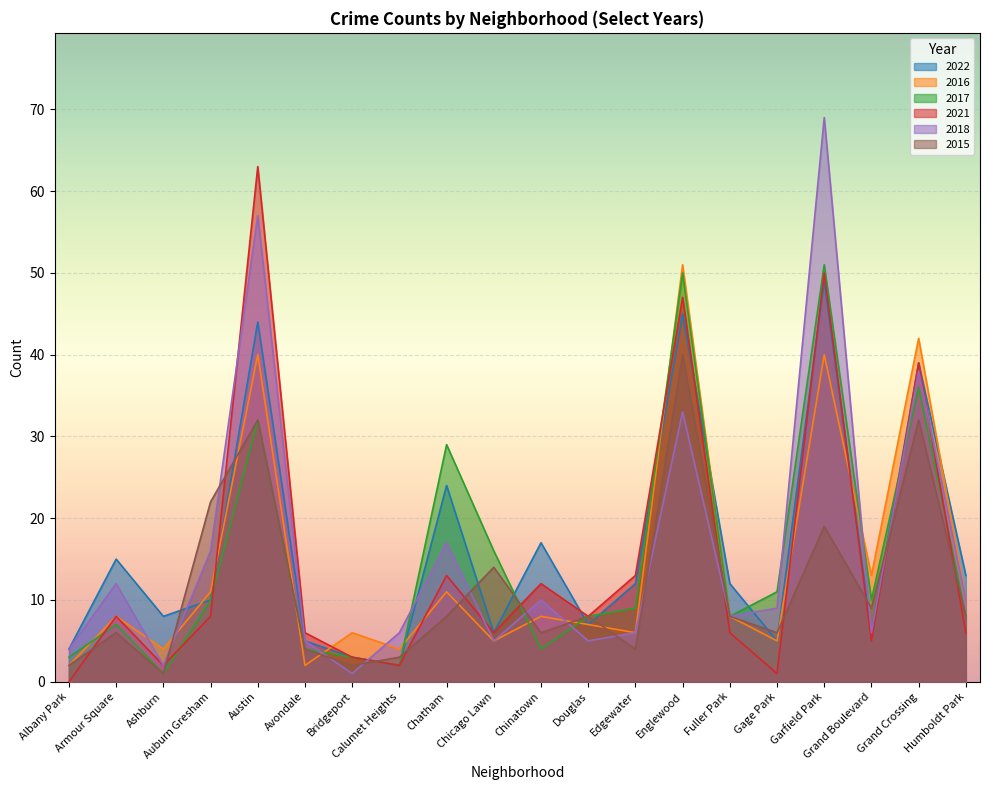

What are all the series names shown in the legend?

2022, 2016, 2017, 2021, 2018, 2015